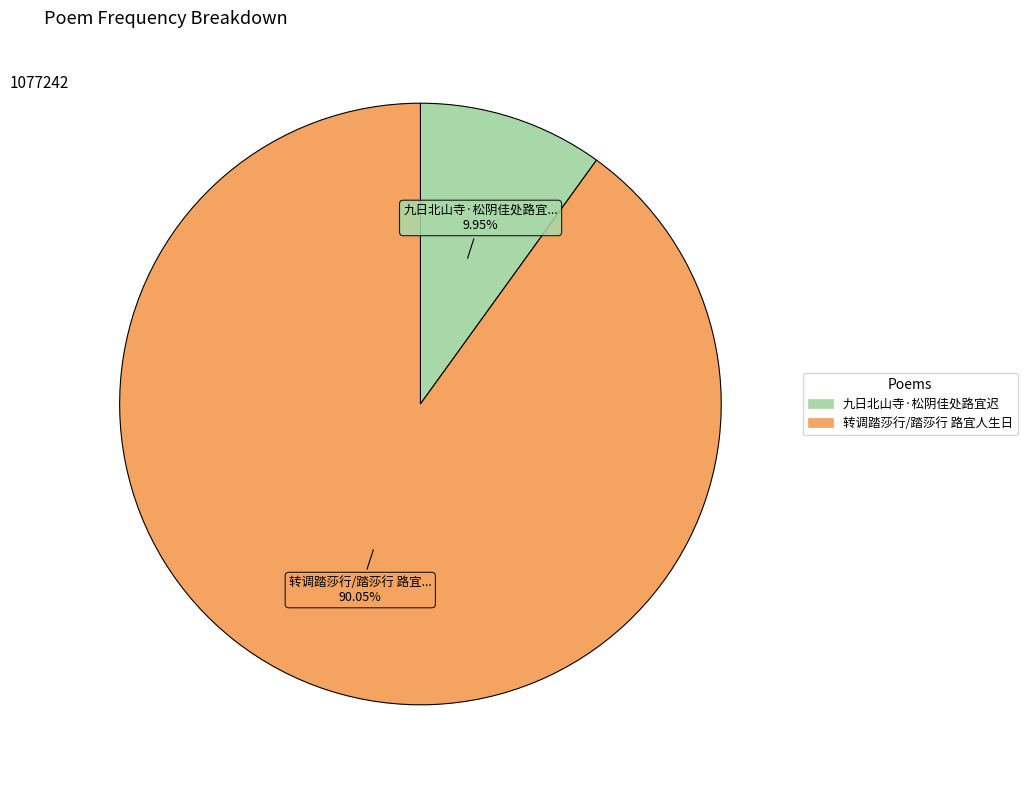

Is it true that 转调踏莎行/踏莎行 路宜人生日 is 90% of the pie?

True